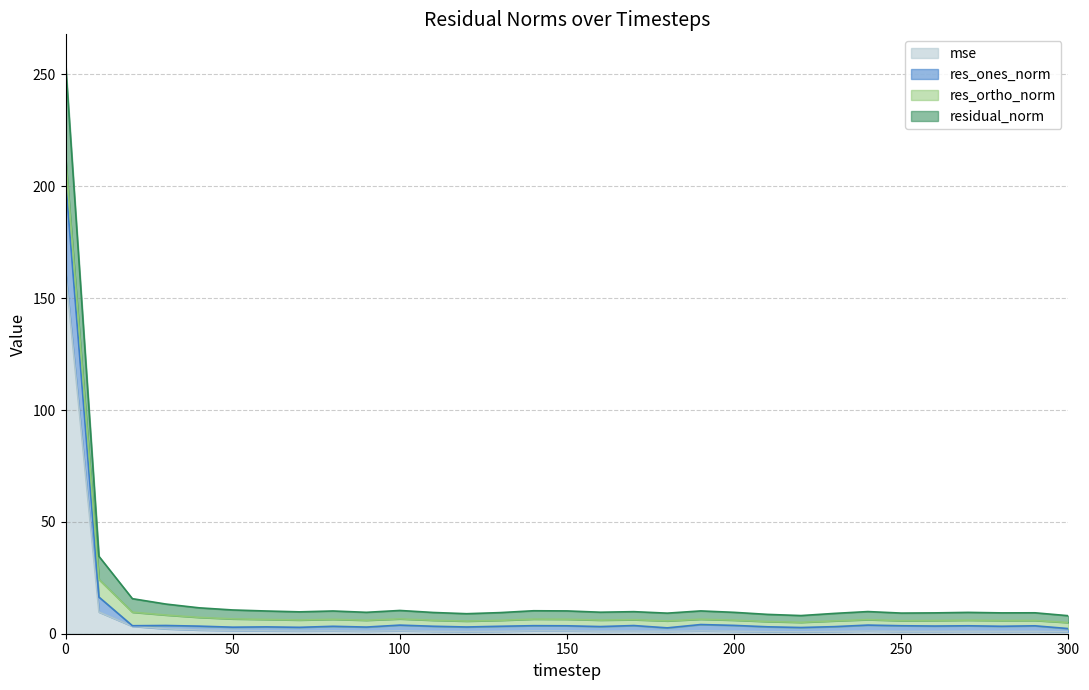

What are all the series names shown in the legend?

mse, res_ones_norm, res_ortho_norm, residual_norm